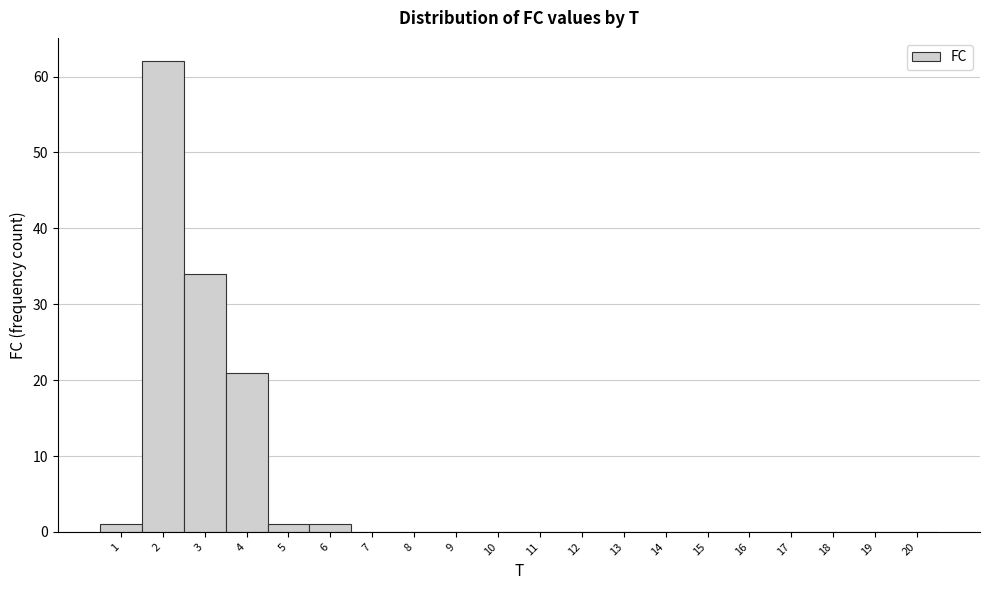

Over which range of the x-axis is the bar tallest?

1.5 to 2.5